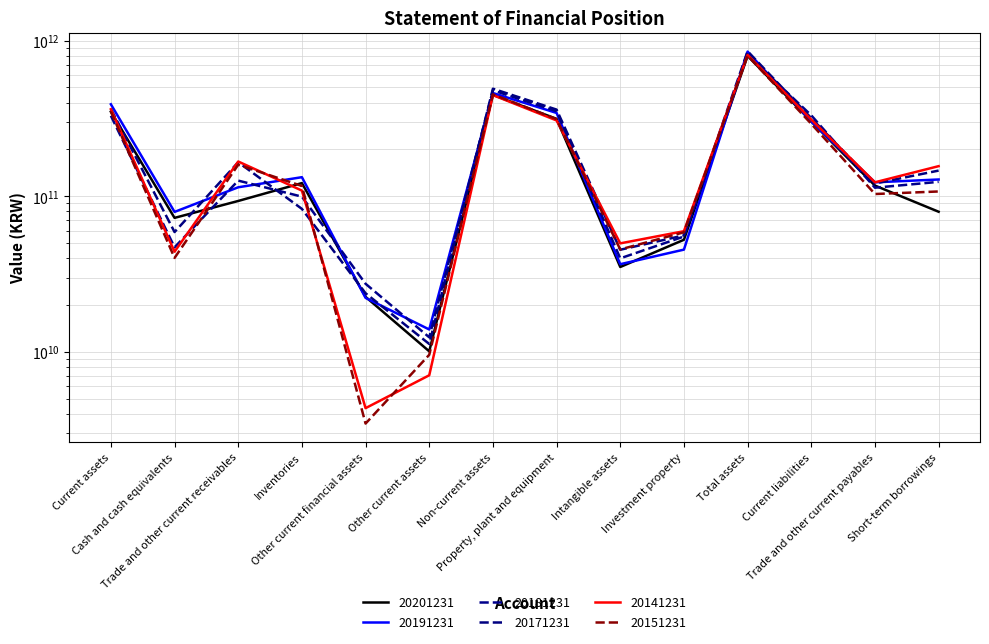

What are all the series names shown in the legend?

20201231, 20191231, 20181231, 20171231, 20141231, 20151231